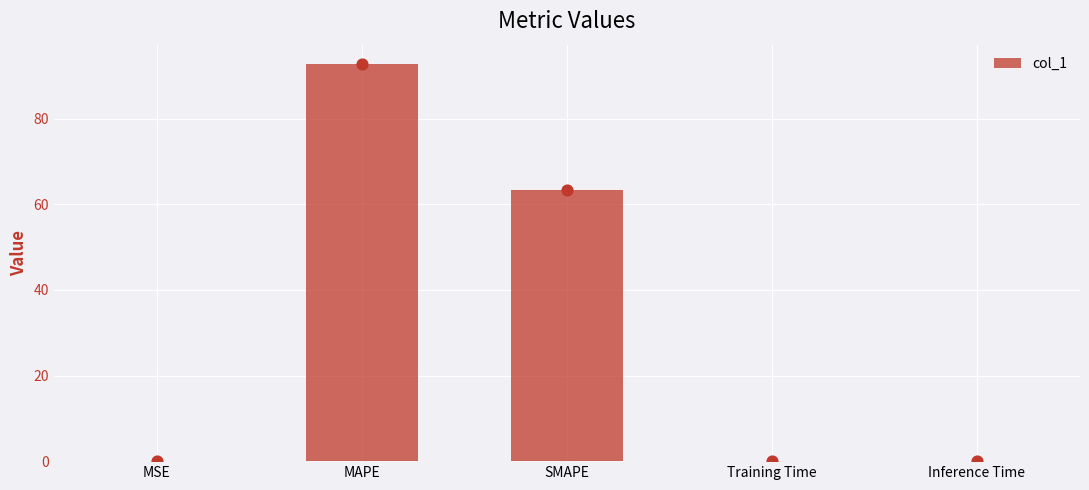

What is the change in value from MAPE to SMAPE?

-29.3